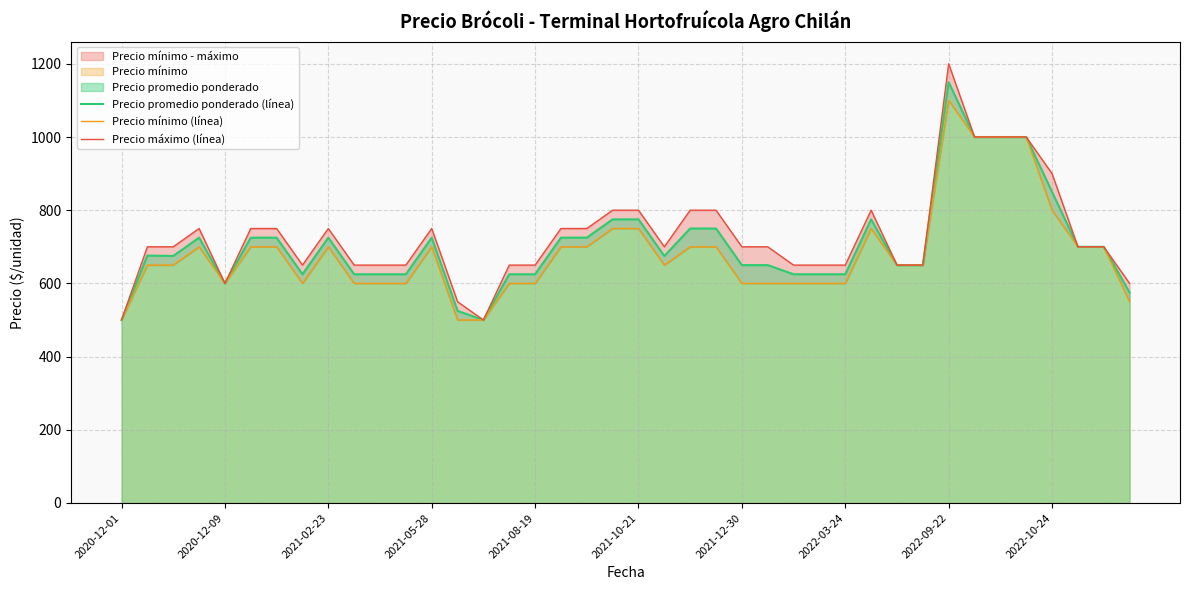

What is the lowest value of the Precio máximo (línea) series?

500